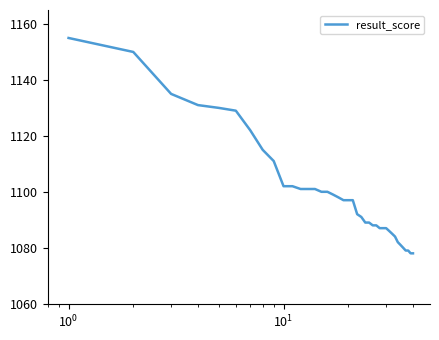

Reading left to right, list all the values displayed in this chart.

1155	1150	1135	1131	1130	1129	1122	1115	1111	1102	1102	1101	1101	1101	1100	1100	1099	1098	1097	1097	1097	1092	1091	1089	1089	1088	1088	1087	1087	1087	1086	1085	1084	1082	1081	1080	1079	1079	1078	1078